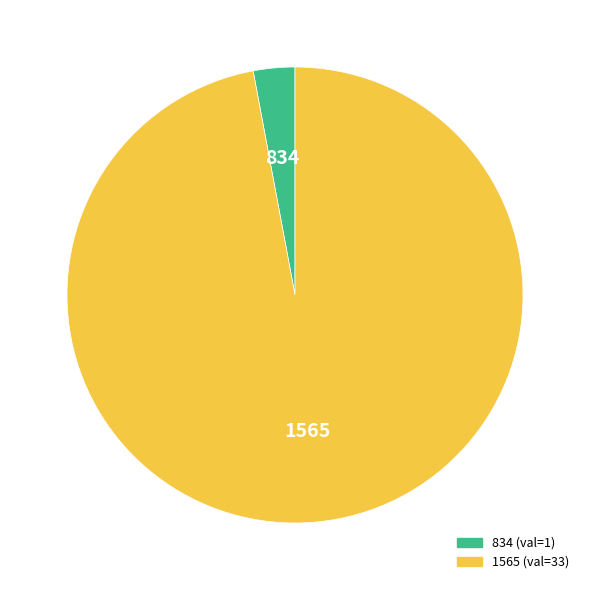

Does 1565 account for over 50% of the chart?

Yes